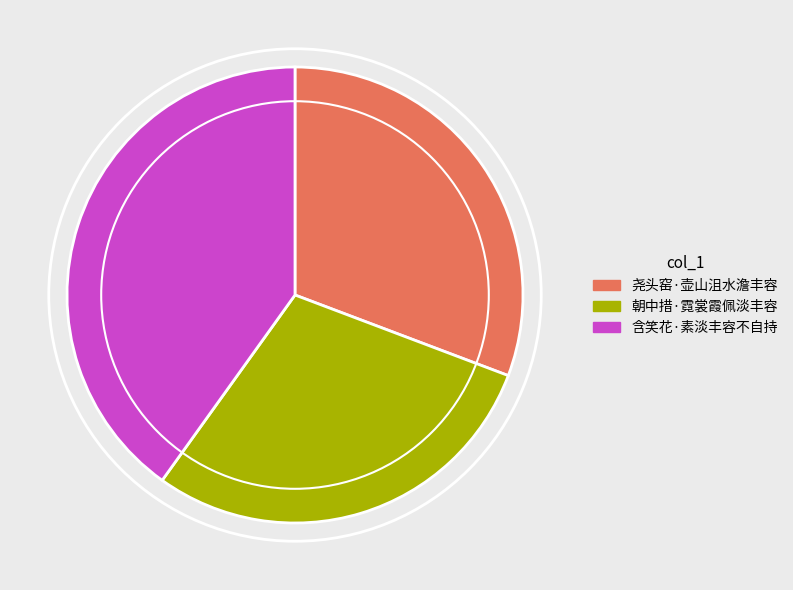

Is 朝中措·霓裳霞佩淡丰容 the majority of the pie?

No